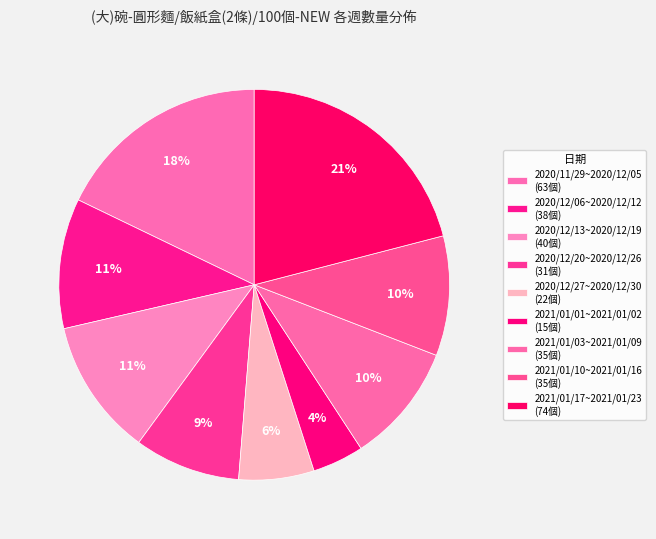

How many slices are in this pie chart?

9